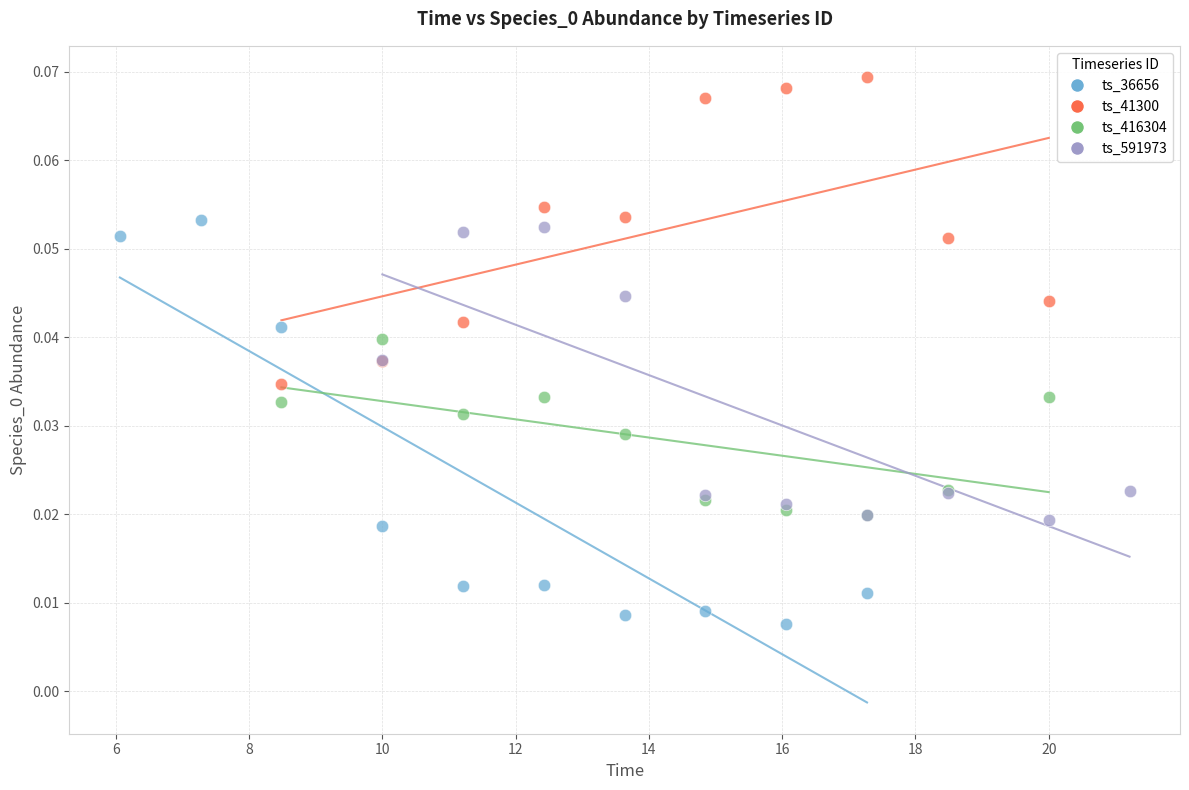

Which series has the widest spread of Y values?

ts_36656